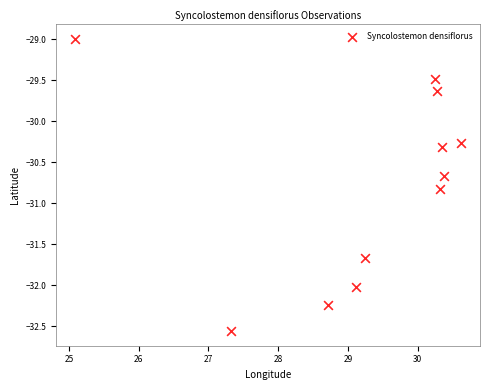

What Y value in the scatter plot is closest to -30?

-30.3